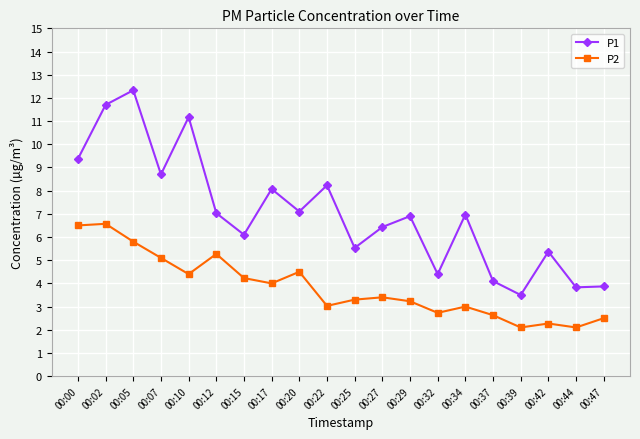

Which category has the highest value across all series?

00:05